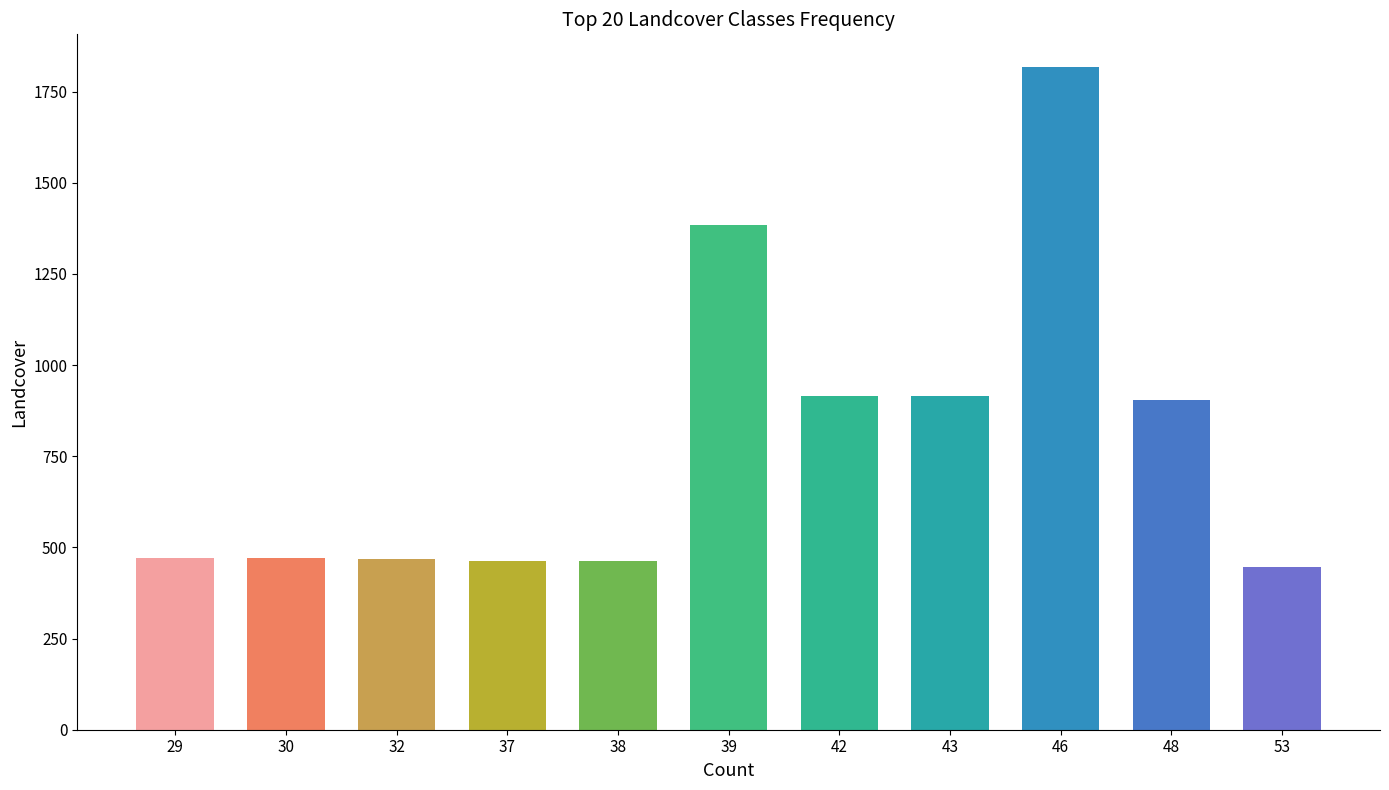

Approximately how many times larger is the value at 53 compared to 43?

0.5